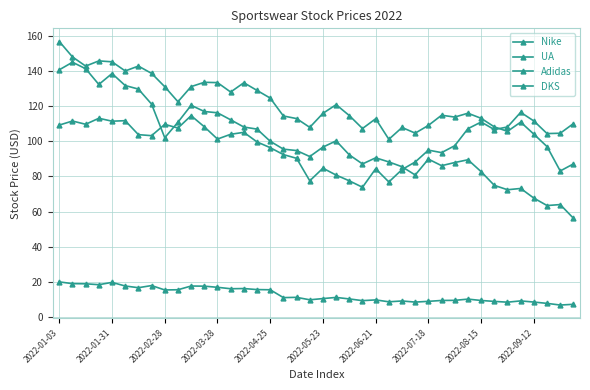

Is this an area chart (filled region under the line)?

No